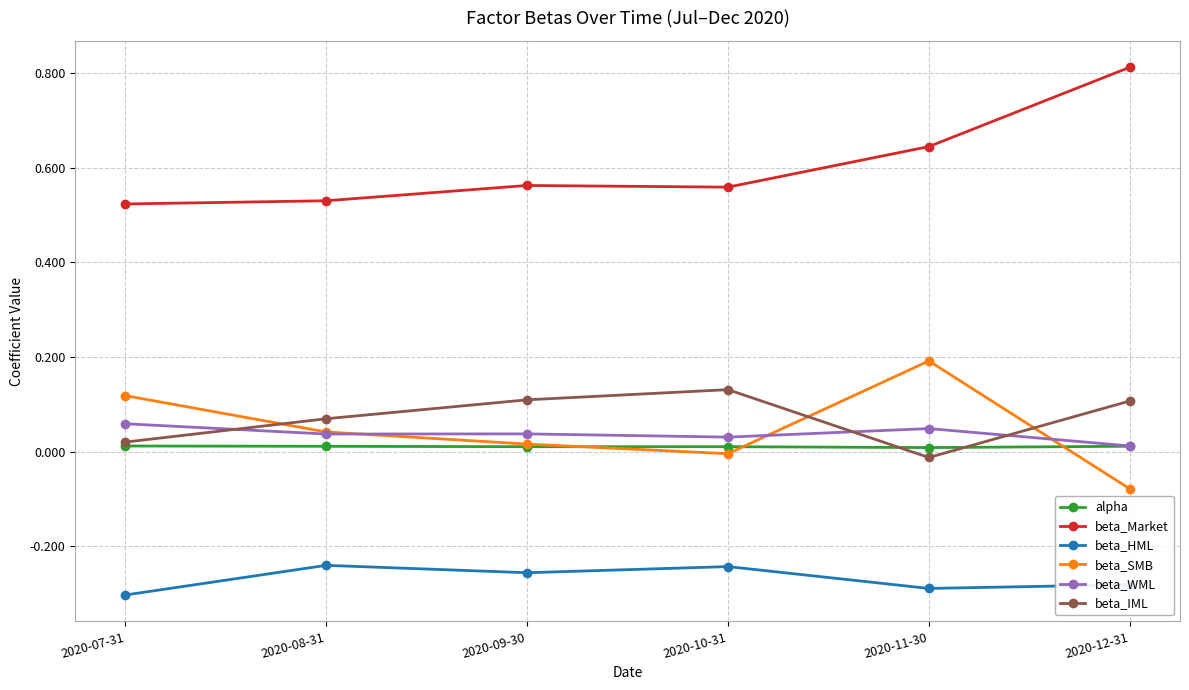

Which series has the largest range (max minus min)?

beta_Market